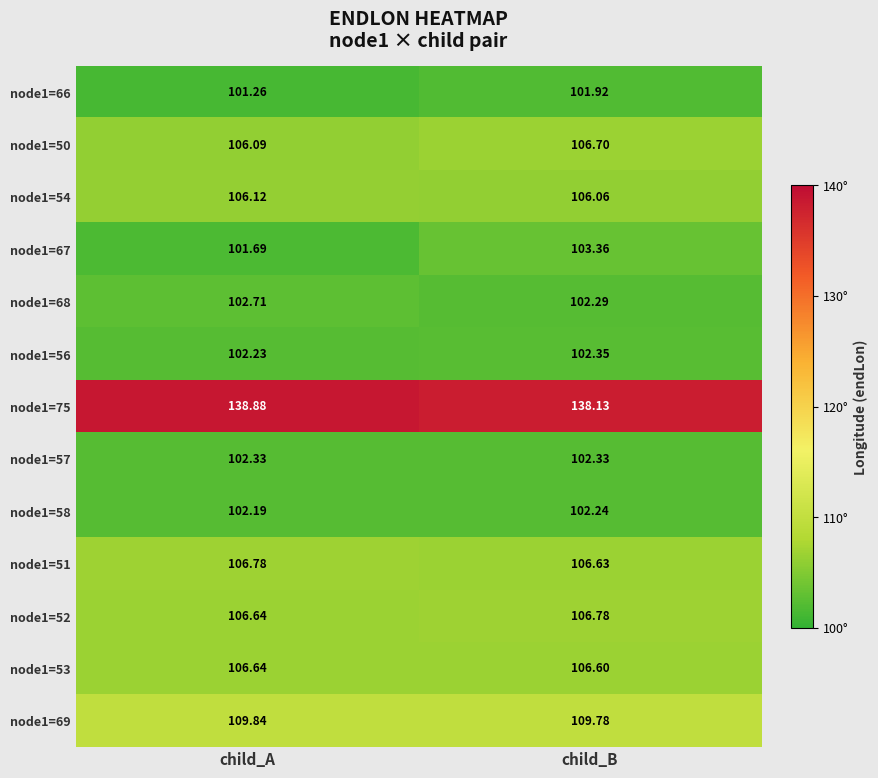

Rank the categories by node1=53 value from lowest to highest.

child_B, child_A